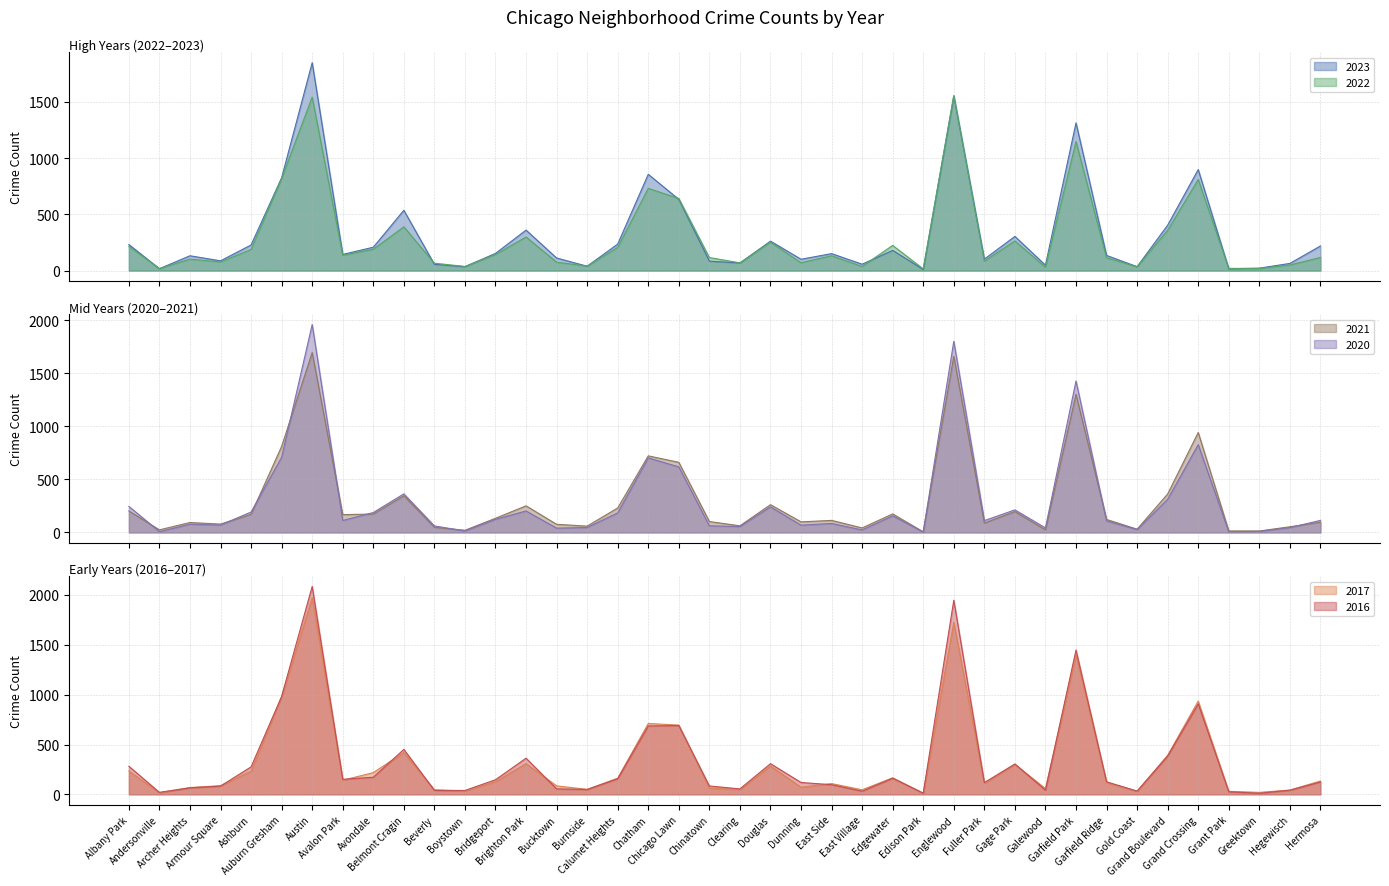

Is it true that 2017 equals 12 at Edison Park?

True